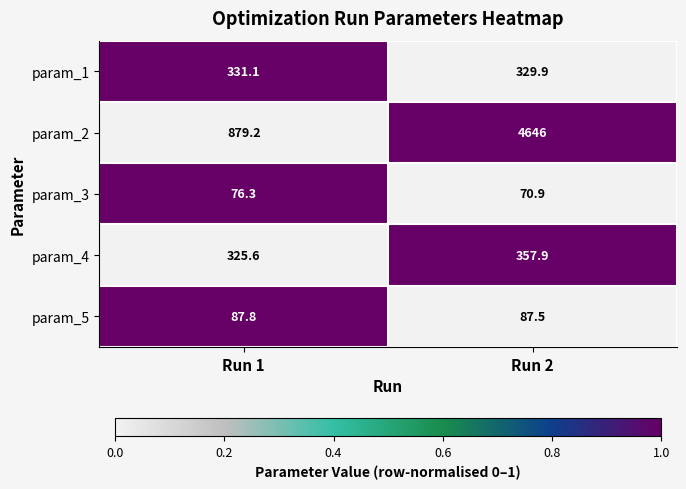

What is the smallest value displayed?

70.9